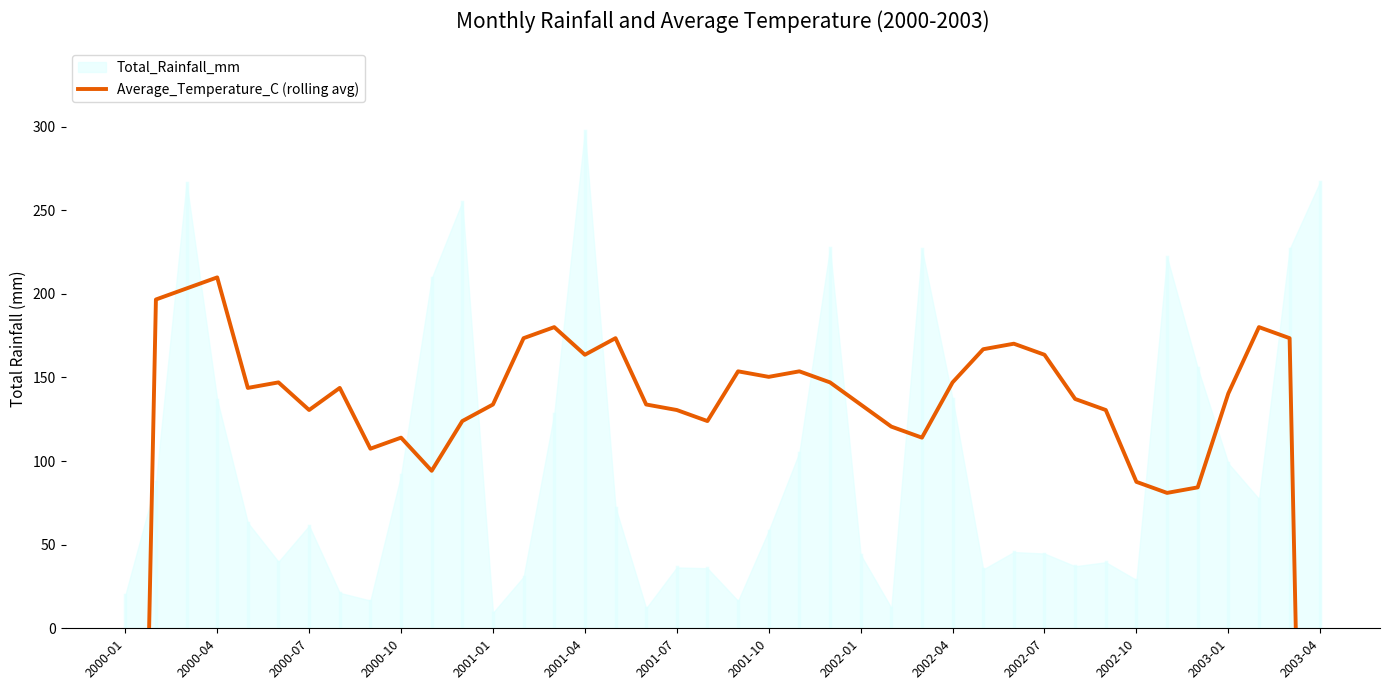

Does the chart have visible grid lines?

No